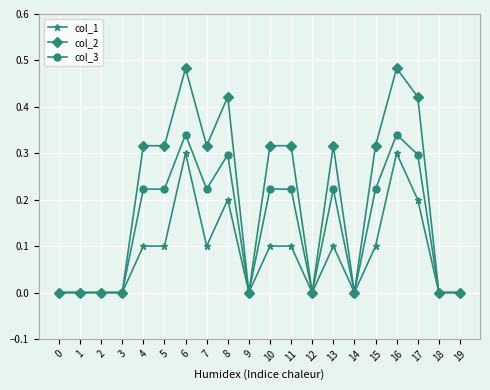

Count the number of categories in the chart.

20